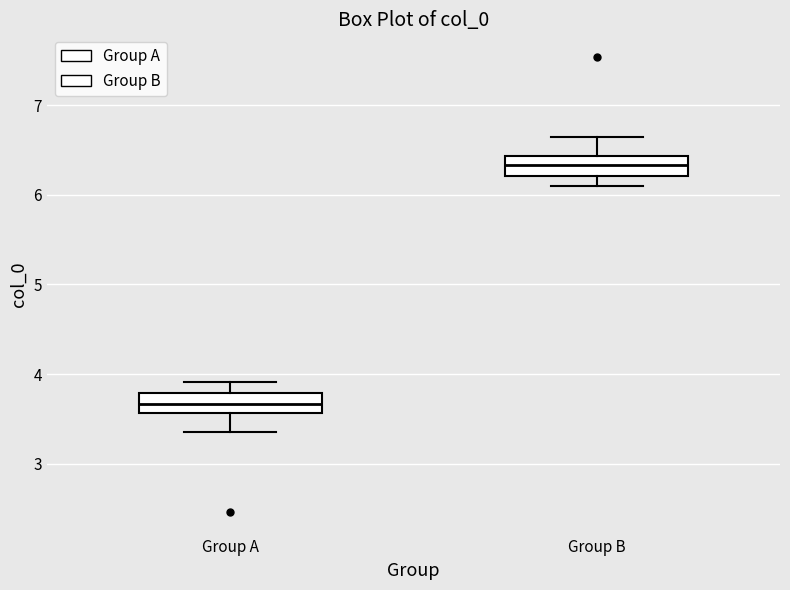

Which box has the lowest median line?

Group A